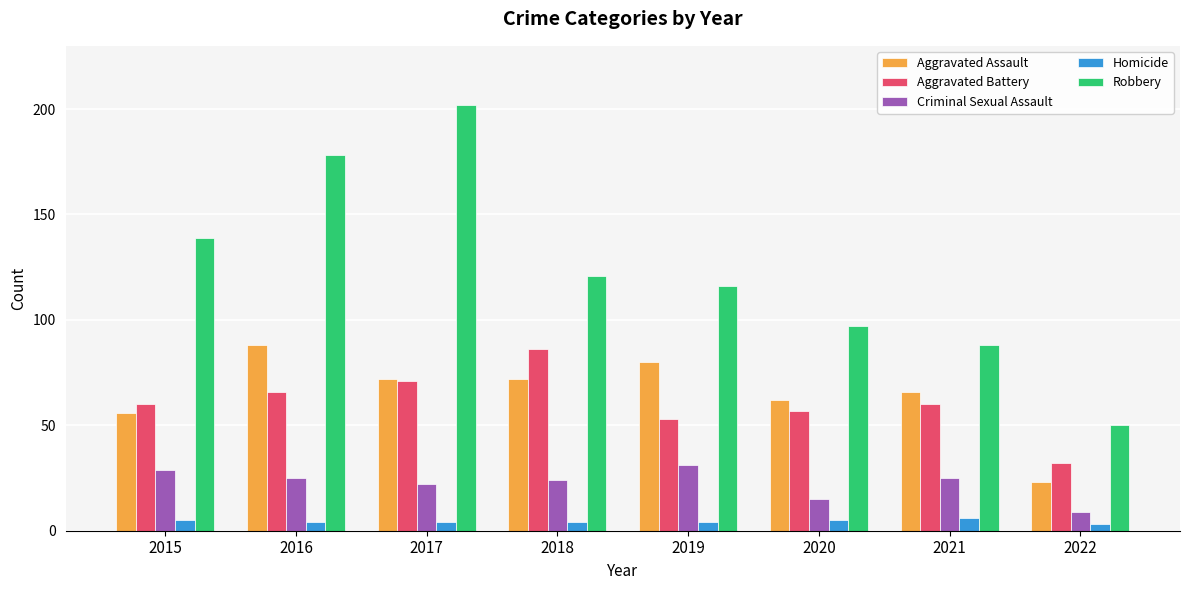

Between 2017 and 2018, which series saw the biggest shift?

Robbery